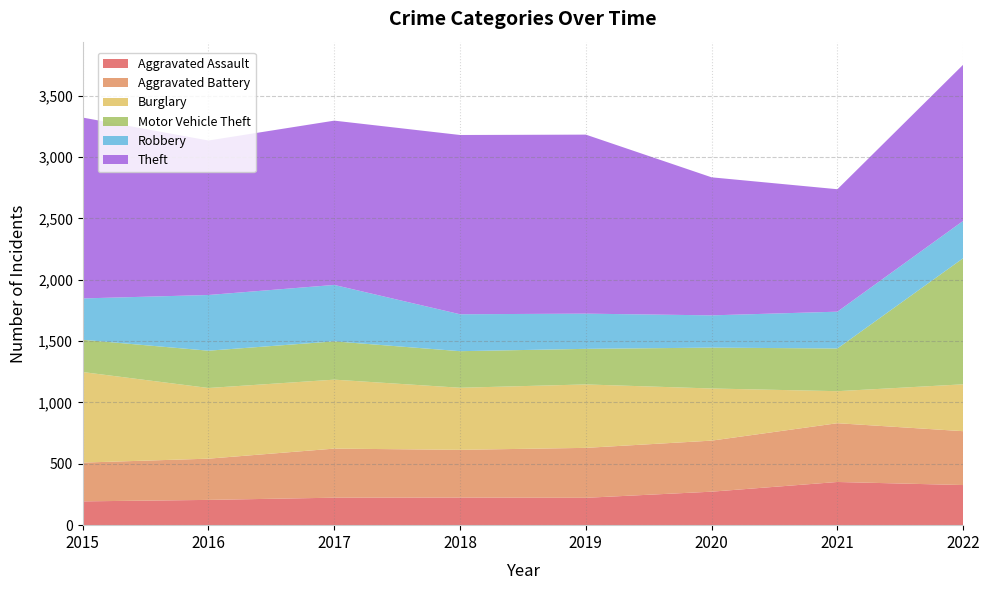

Reading right to left, extract all data points from this chart.

Aggravated Assault: 2022=327	2021=352	2020=273	2019=223	2018=225	2017=224	2016=206	2015=194
Aggravated Battery: 2022=439	2021=479	2020=416	2019=407	2018=389	2017=400	2016=336	2015=316
Burglary: 2022=382	2021=261	2020=425	2019=517	2018=506	2017=562	2016=576	2015=738
Motor Vehicle Theft: 2022=1028	2021=348	2020=333	2019=290	2018=298	2017=312	2016=304	2015=263
Robbery: 2022=304	2021=300	2020=263	2019=287	2018=301	2017=460	2016=454	2015=337
Theft: 2022=1273	2021=998	2020=1125	2019=1459	2018=1461	2017=1339	2016=1259	2015=1474